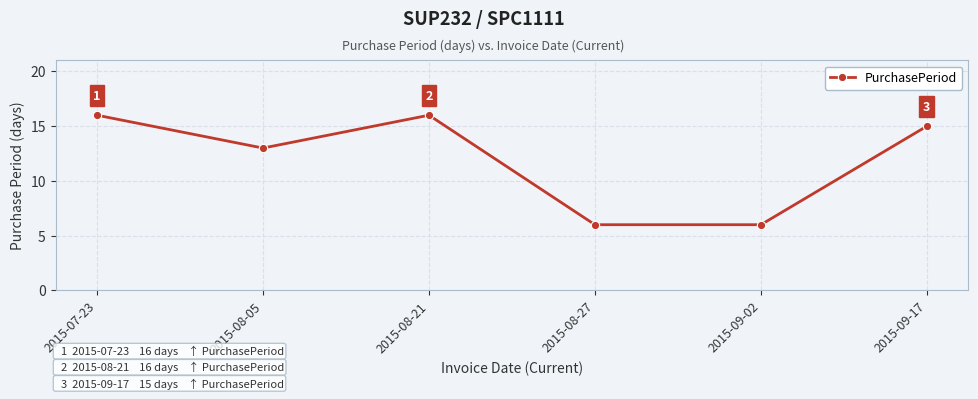

What position from the right is 2015-08-21?

4